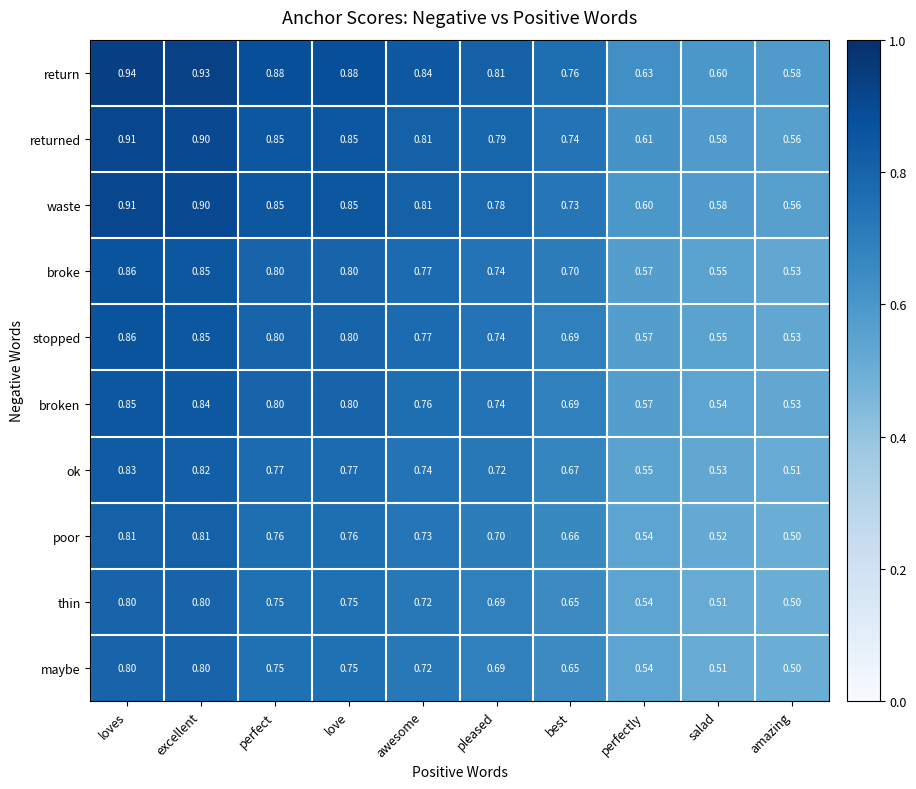

What is the difference between the highest and lowest values at loves?

0.1